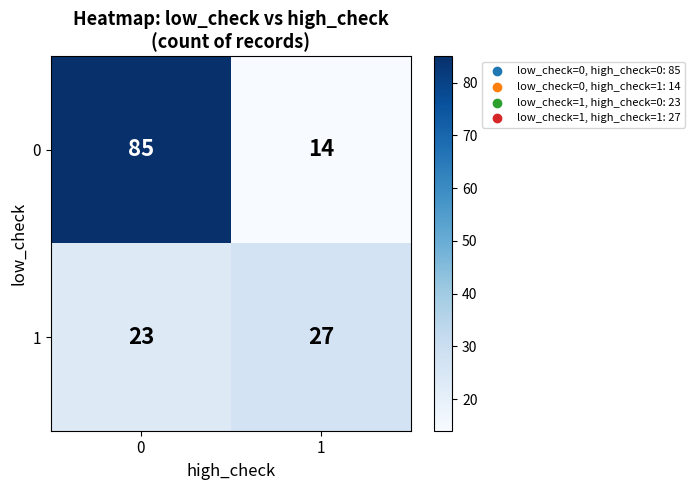

Is it true that 1 equals 35 at 0?

False